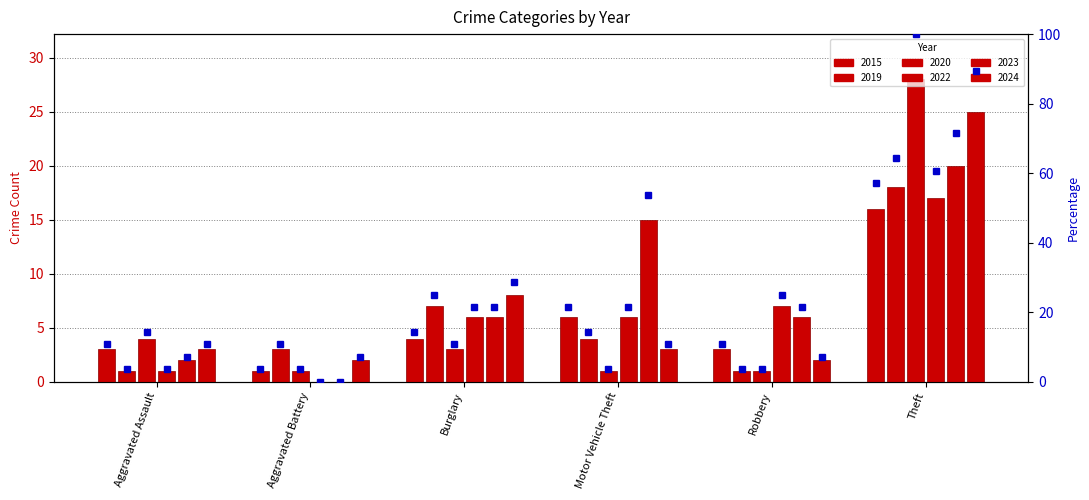

What position from the left is Robbery?

5